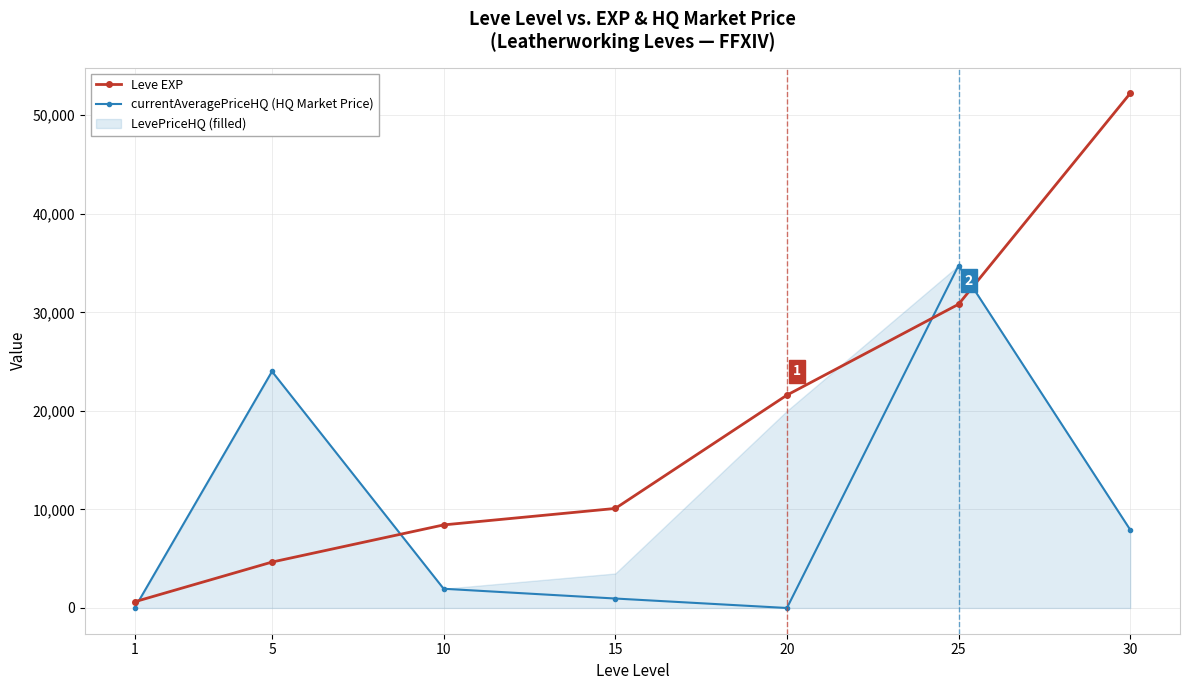

Is it true that Leve EXP equals 1015 at 1?

False